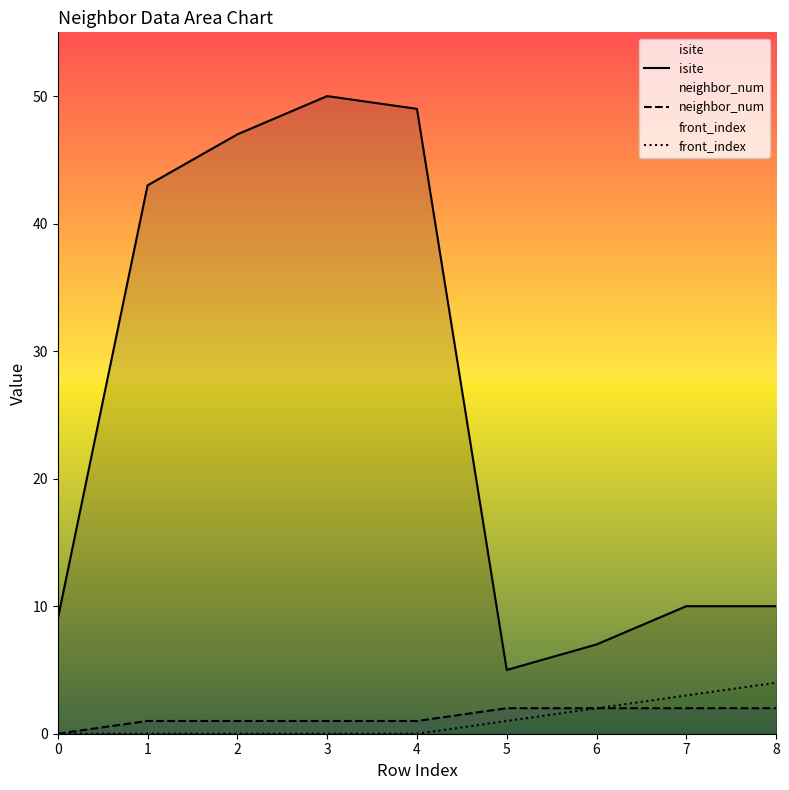

At 6, list the series in order from largest to smallest.

isite, neighbor_num, front_index